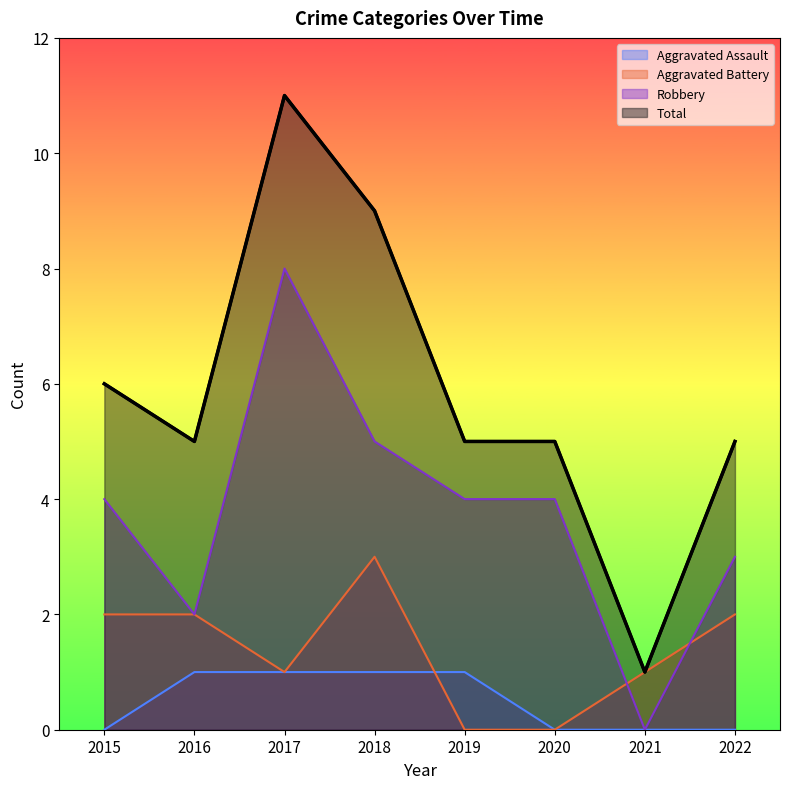

How many categories are shown in the chart?

8